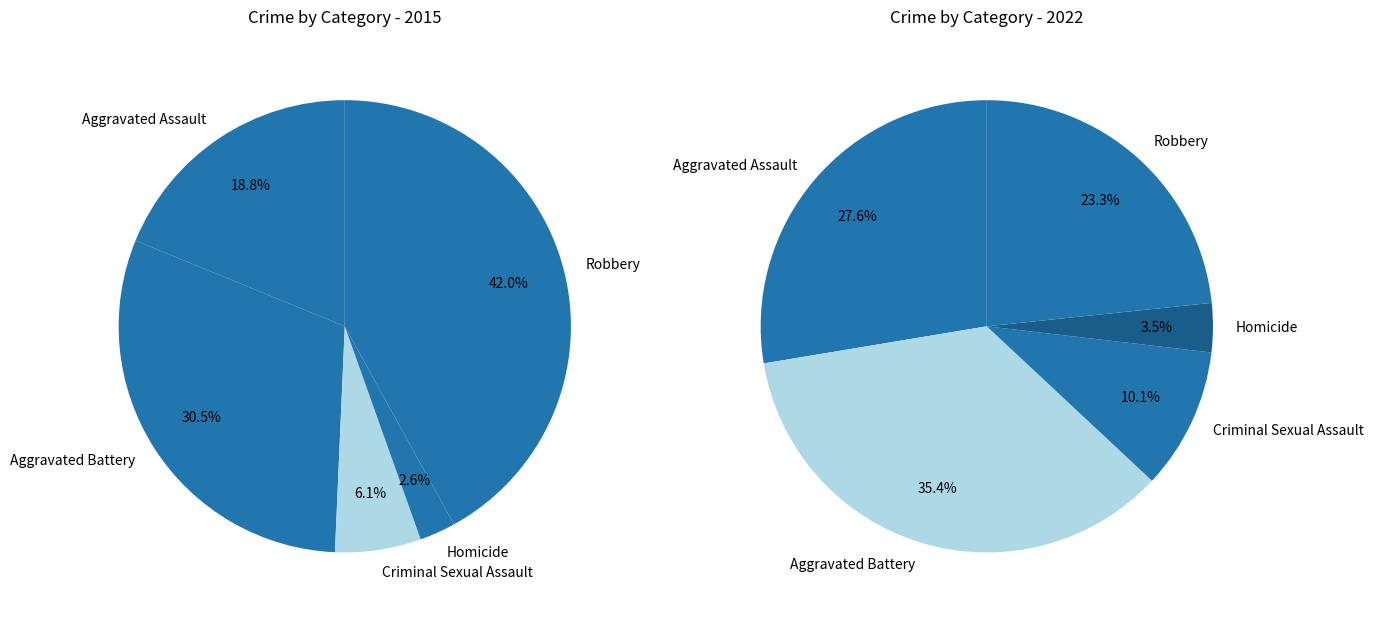

How much of the chart is everything except 2?

93.9%